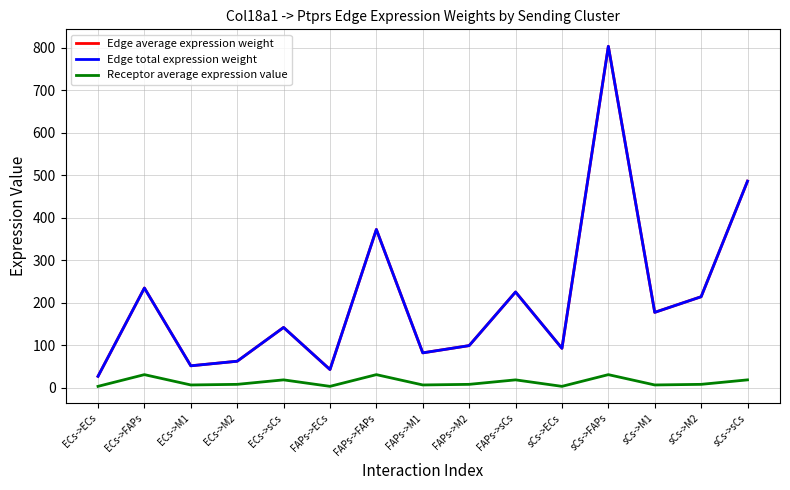

What is the label of the 3rd point from the right?

sCs->M1